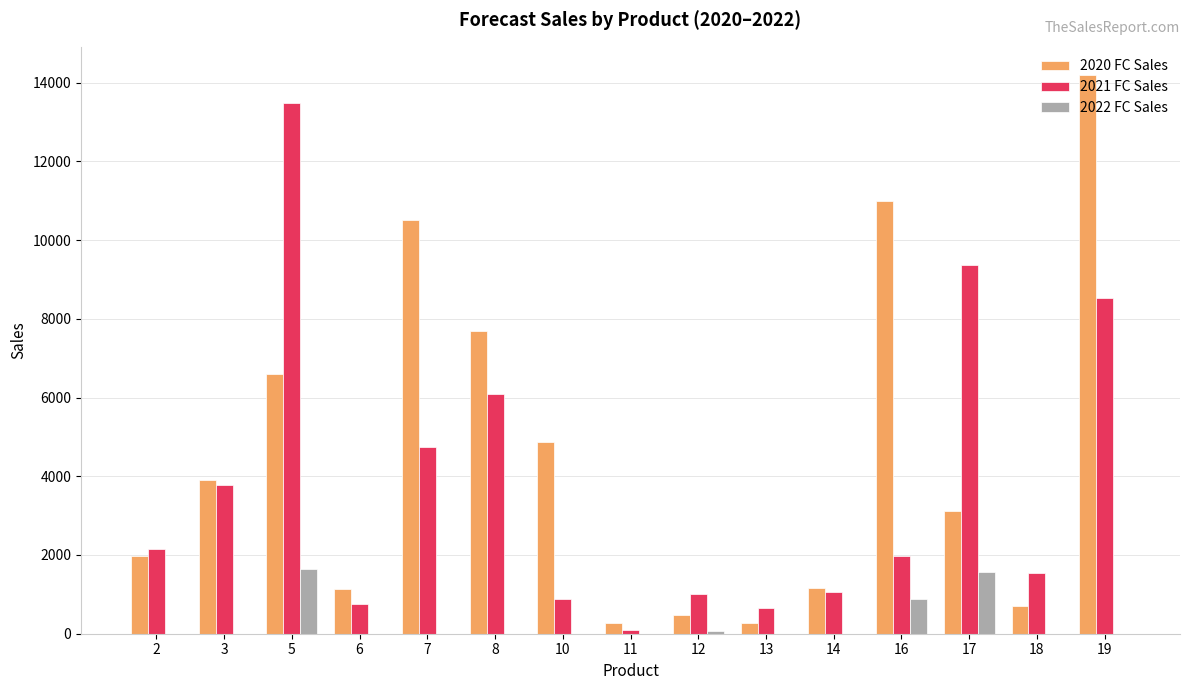

At which category is the sum across all series the highest?

19